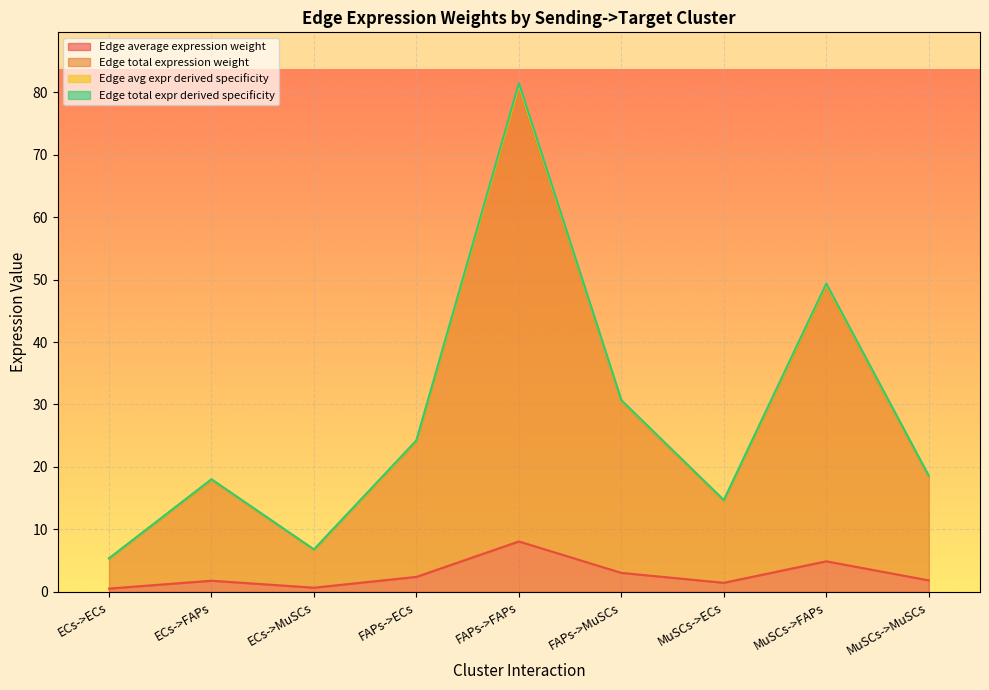

Where does the Edge average expression weight series first go above 1?

ECs->FAPs